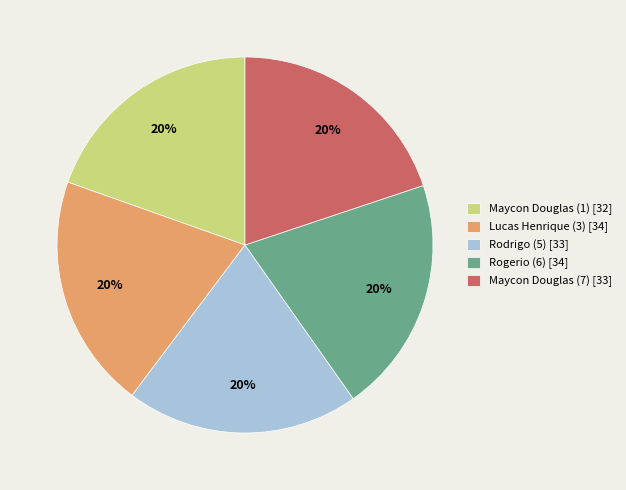

True or false: Rodrigo (5) [33] accounts for 20% of the total.

True